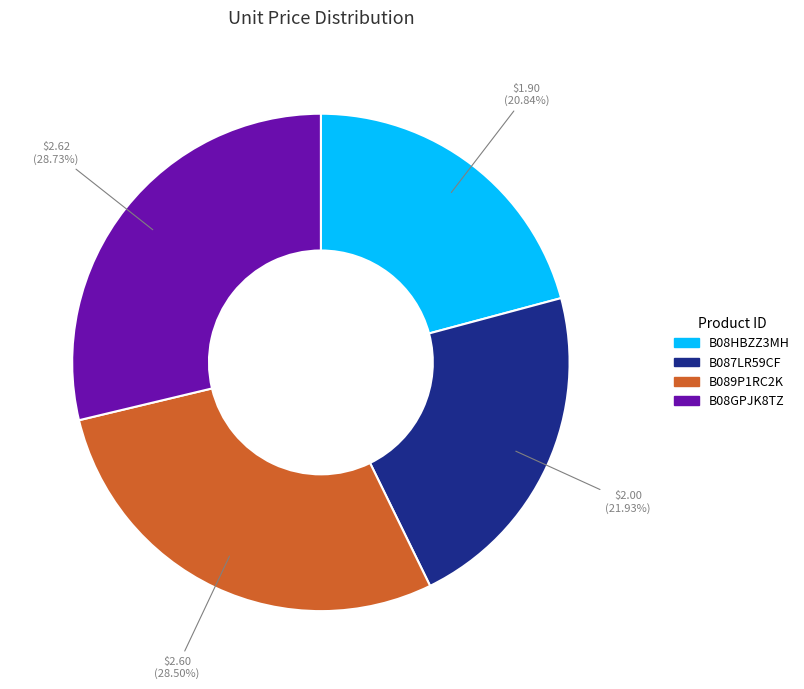

To the nearest percent, what is the average slice percentage?

25%